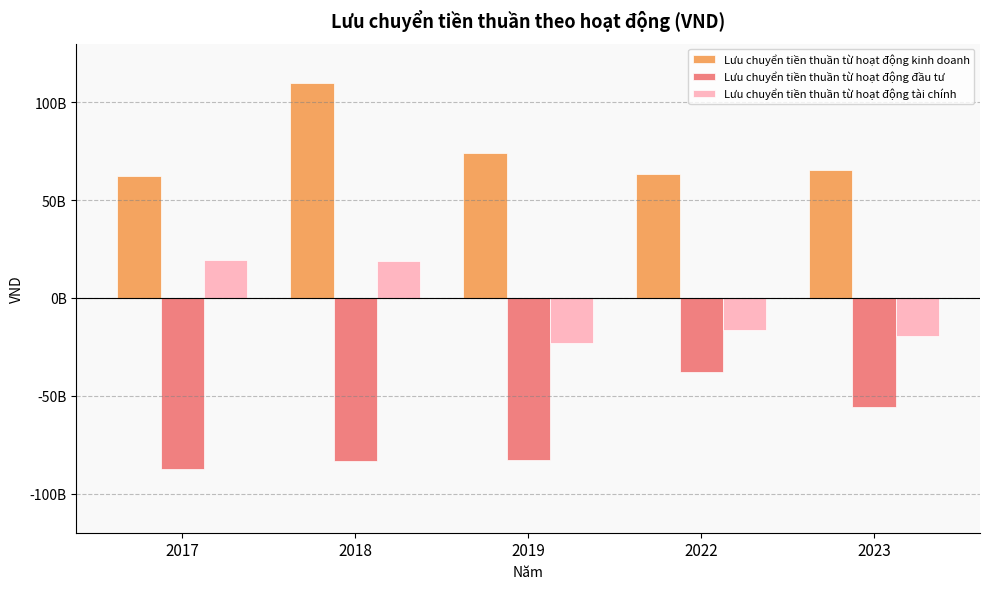

What is the minimum value shown in the chart?

-87262520937